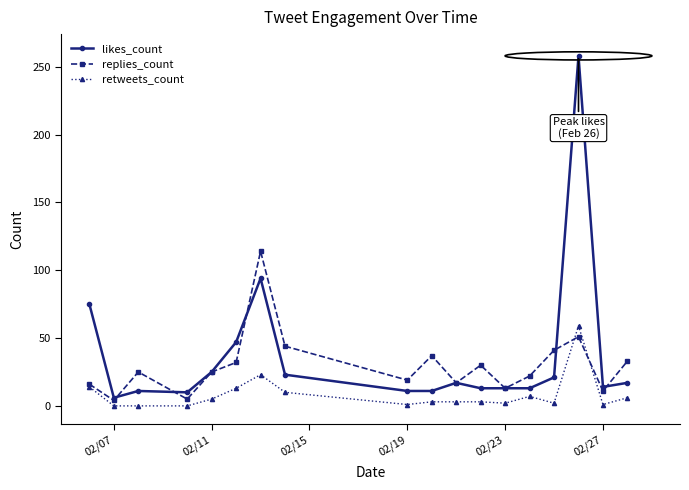

True or false: retweets_count and replies_count cross at least once.

True